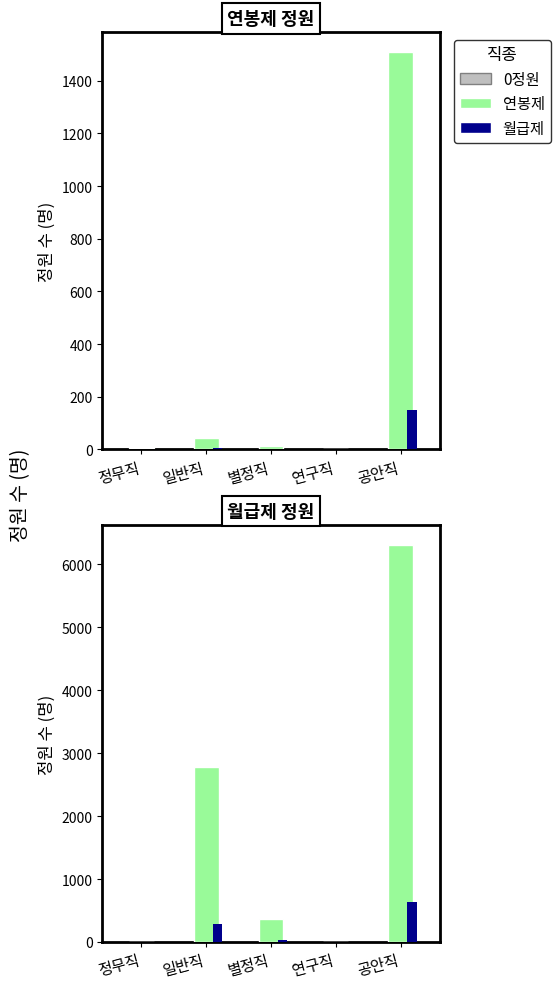

What is the sum of all 연봉제 values?

1567.0